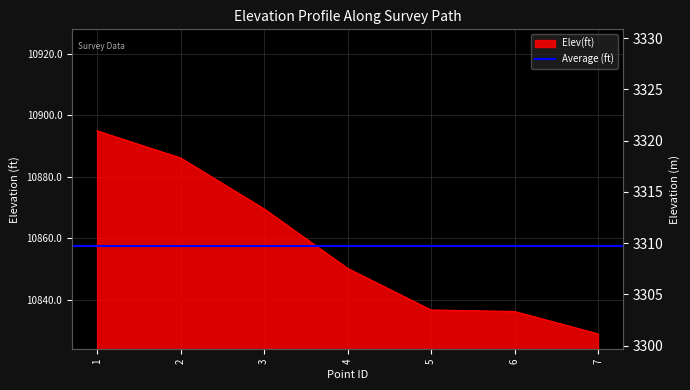

What is the ratio of the value at 6 to the value at 1?

1.0